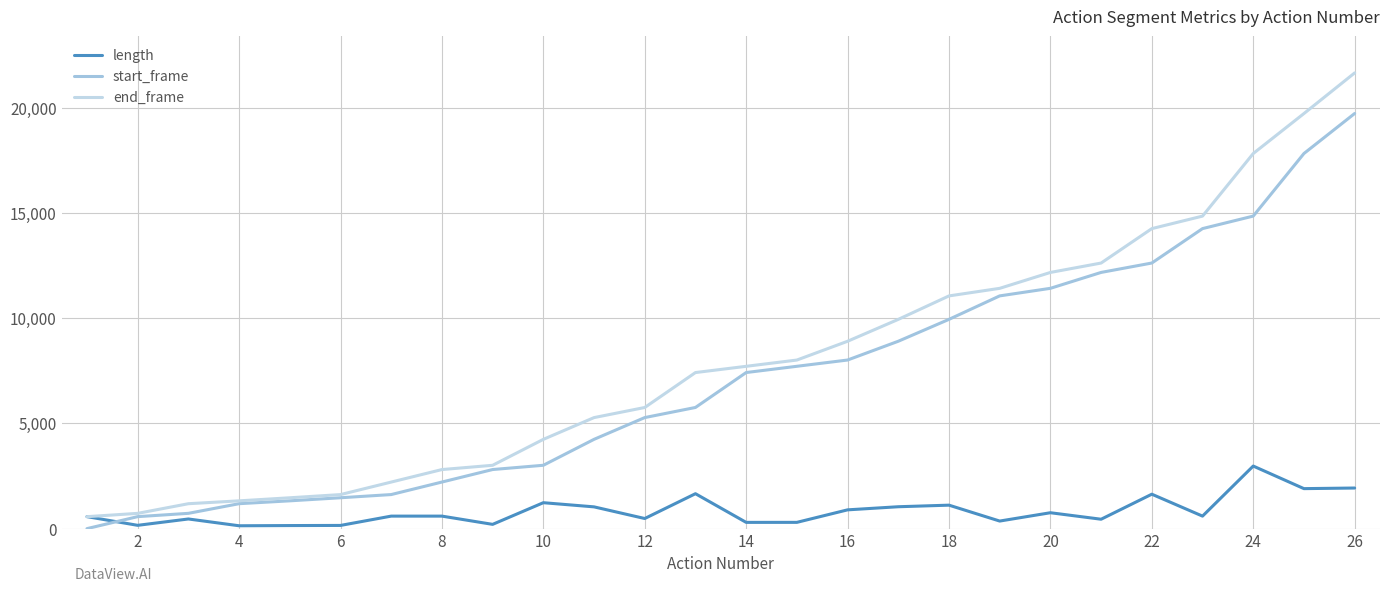

Is this an area chart (filled region under the line)?

No